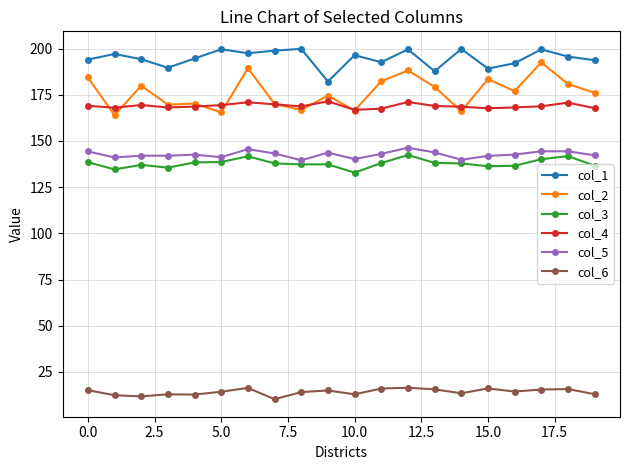

True or false: col_6 and col_5 cross at least once.

False